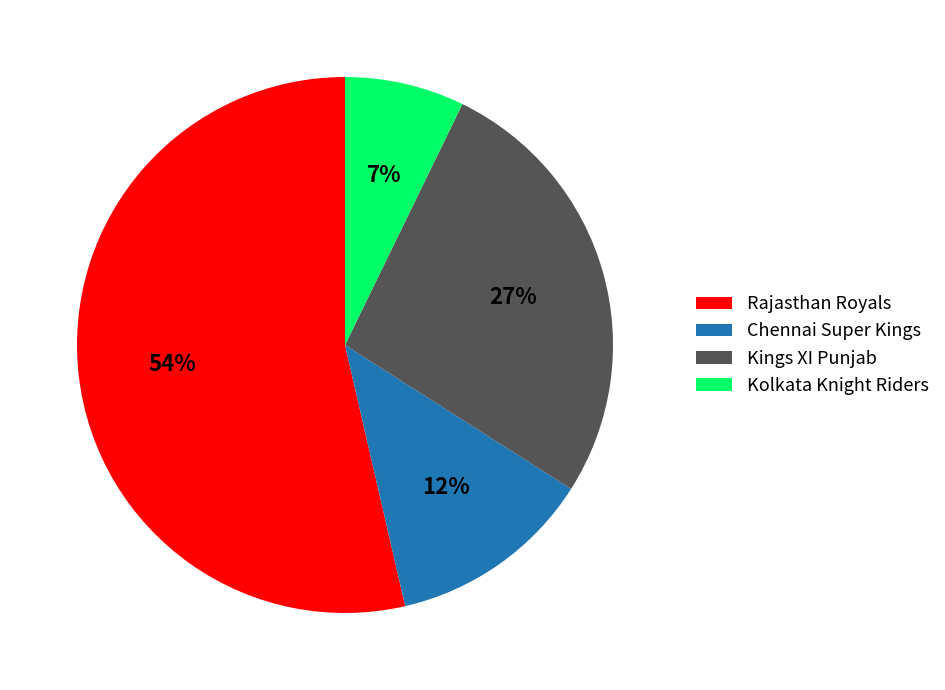

What is the ratio of the value at Kings XI Punjab to the value at Rajasthan Royals?

0.5